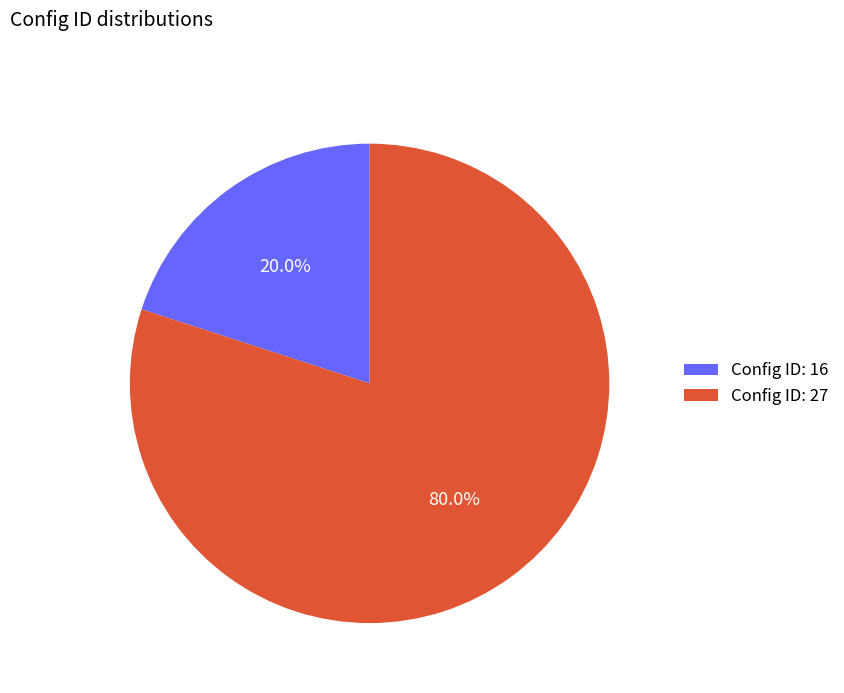

Which category has the smallest portion of the pie?

Config ID: 16